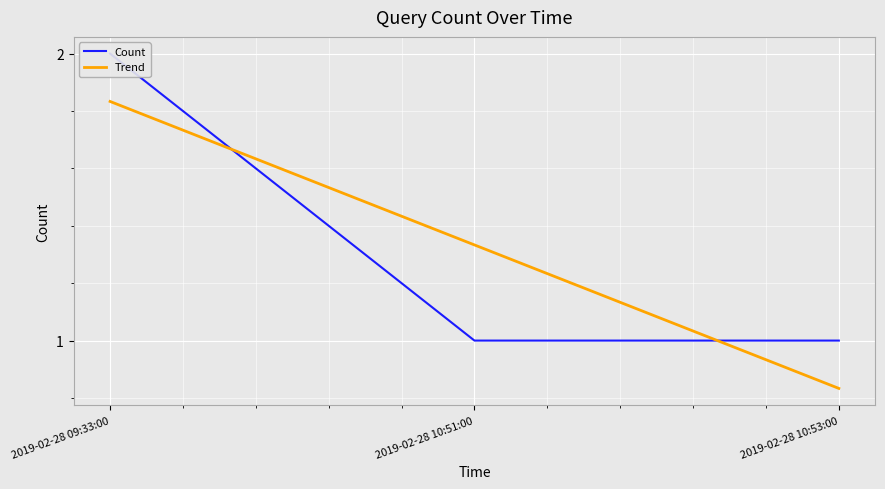

What is the value of the Count point at the 2nd from the left?

1.0